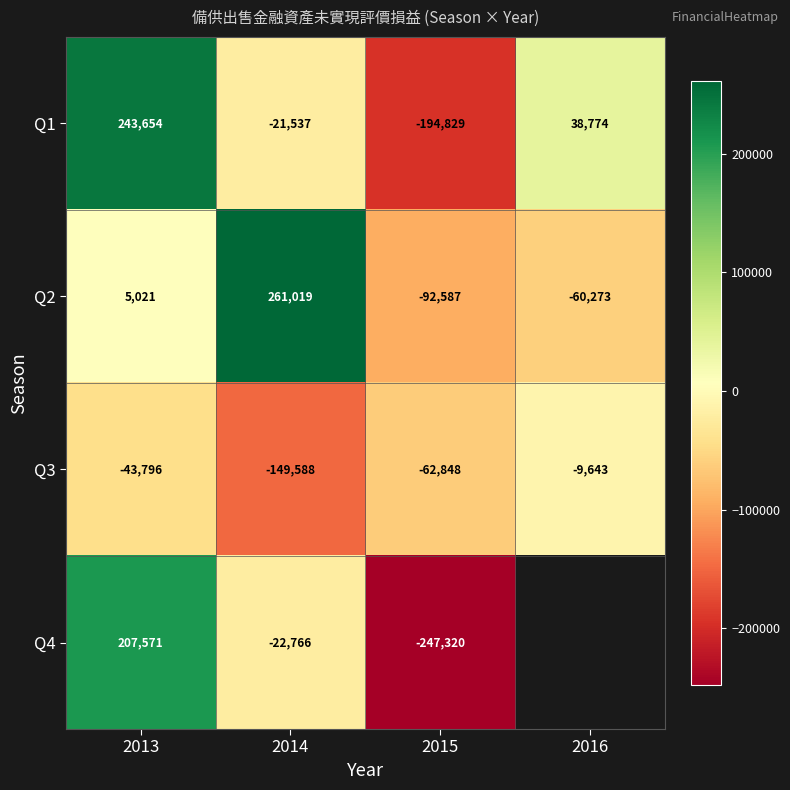

Which category has the highest value across all series?

2014